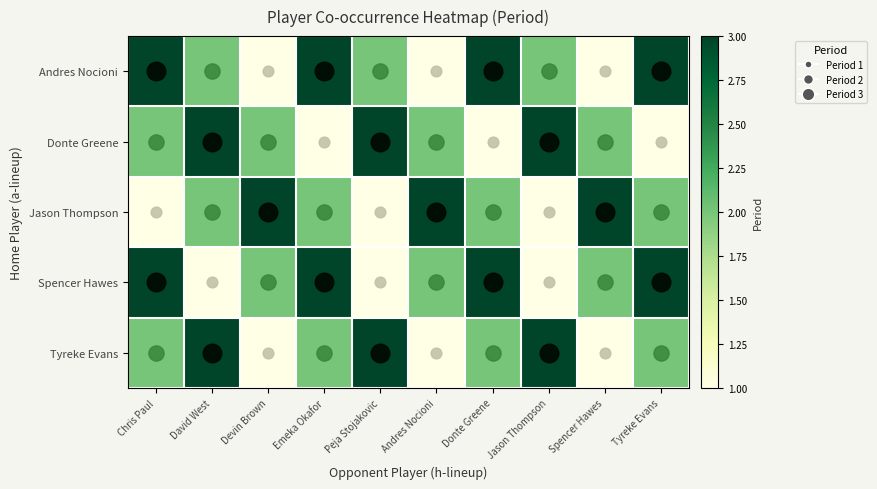

What is the greatest value displayed?

3